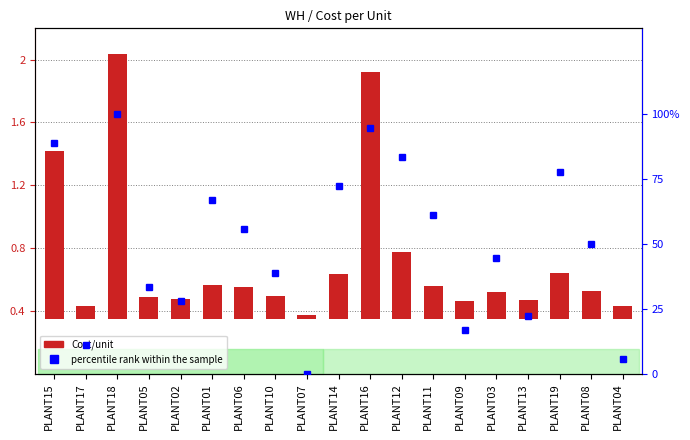

The percentile rank within the sample series shows 53.0 at PLANT10. True or false?

False